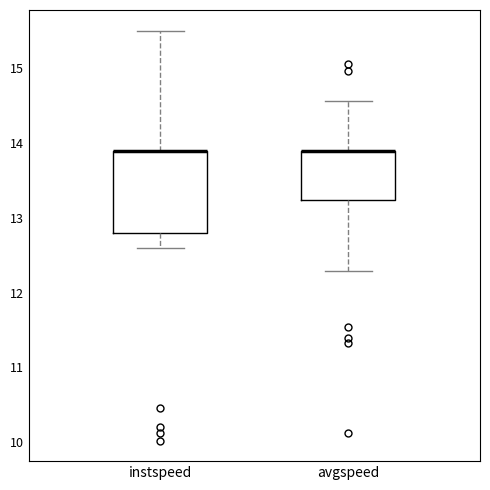

Reading left to right, transcribe this box plot: for each box, give where its median line is, the range the box spans, and where its two whiskers end, as read against the y-axis. The values are not printed on the chart, so give them approximately, as read against the axis.

instspeed: median 13.9 (drawn on the box's upper edge), box 12.8 to 13.9, whiskers 12.6 to 15.5
avgspeed: median 13.9 (drawn on the box's upper edge), box 13.2 to 13.9, whiskers 12.3 to 14.6